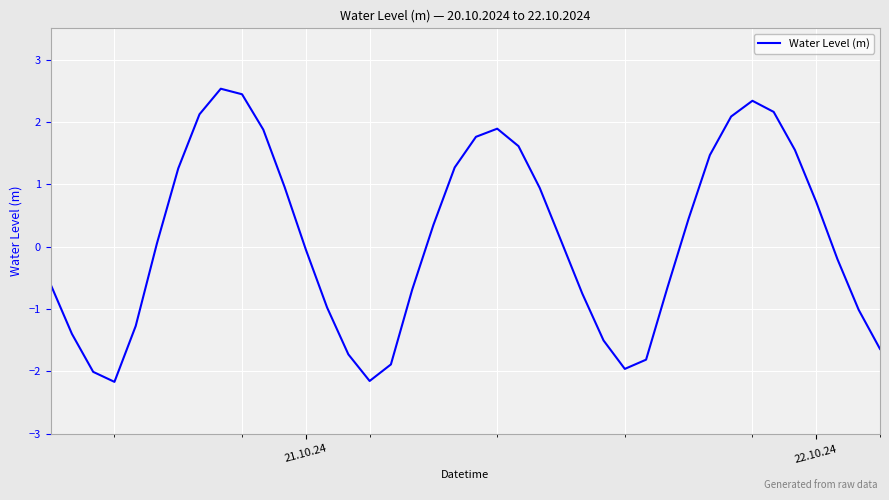

Count the number of categories in the chart.

40